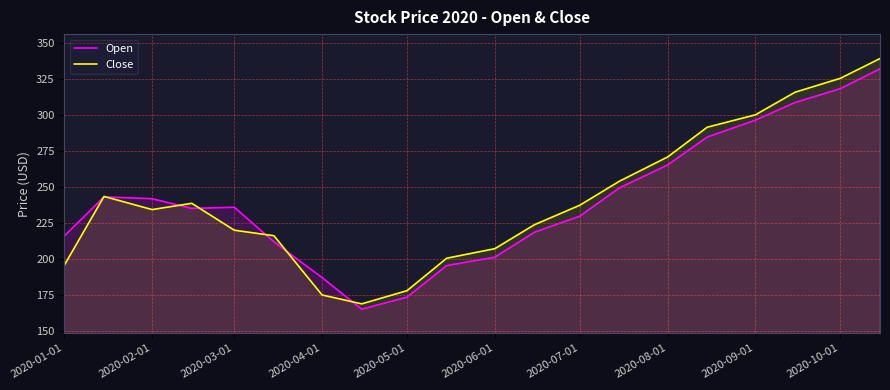

What is the average value of the Close series?

241.9